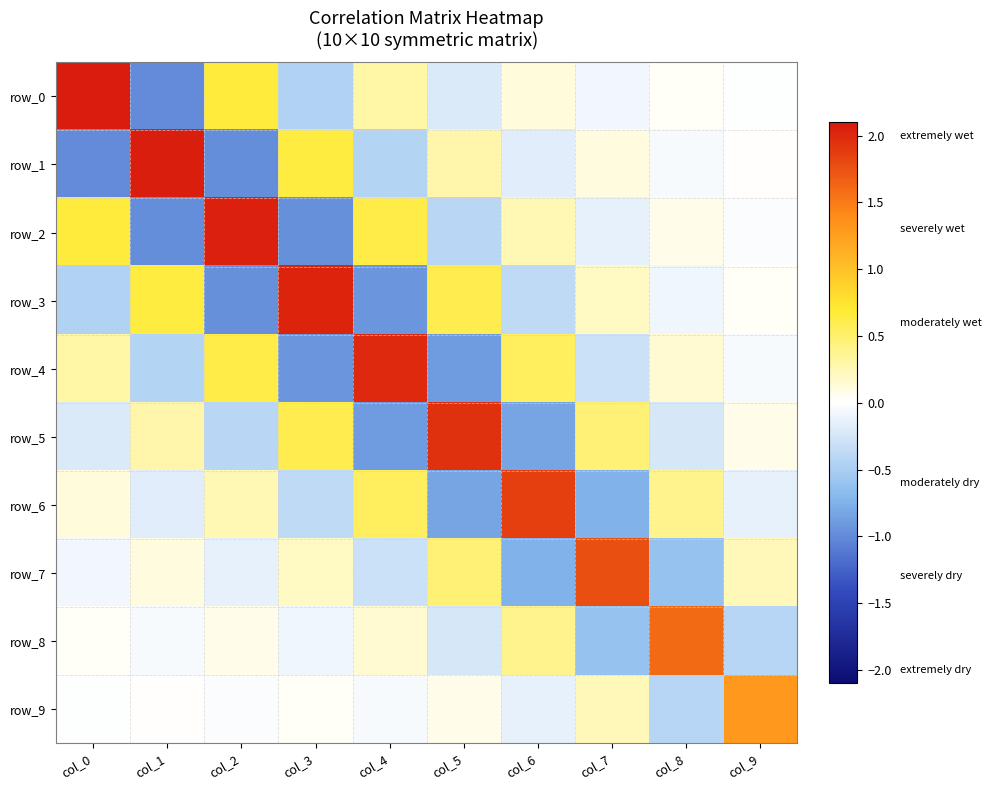

Which series changed the most between col_6 and col_9?

row_6